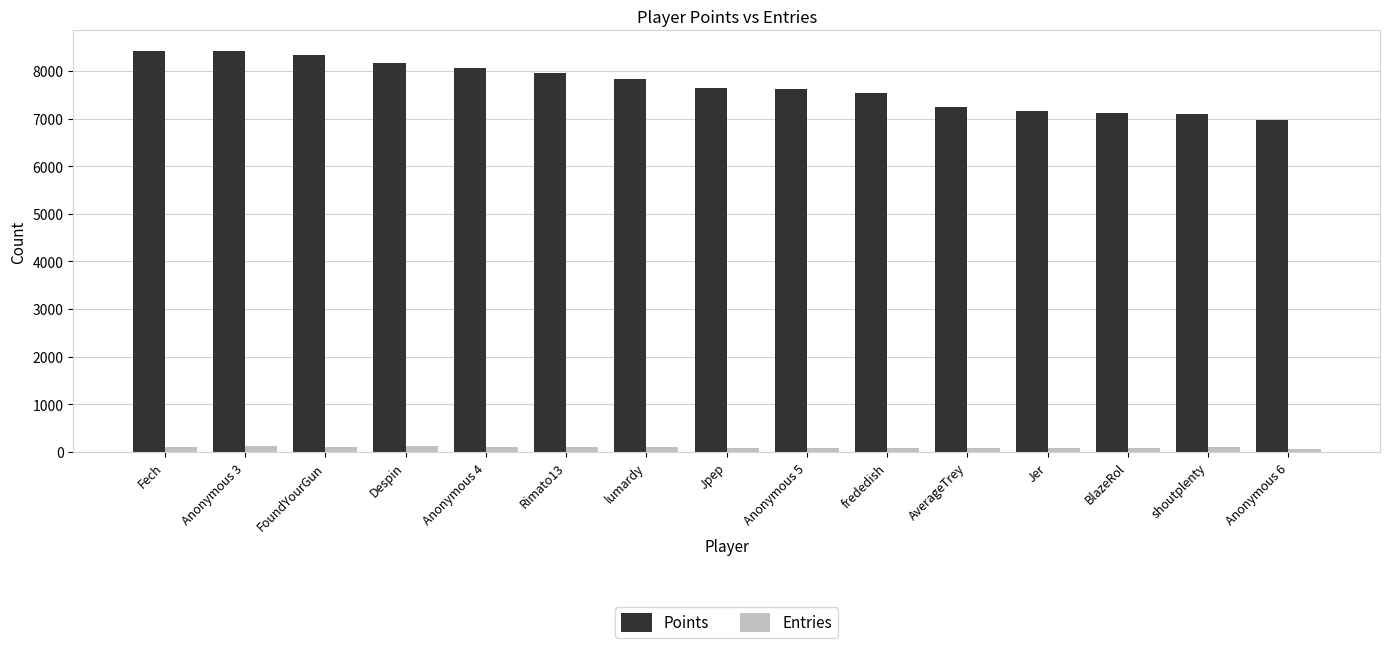

Which series has the largest total across all categories?

Points